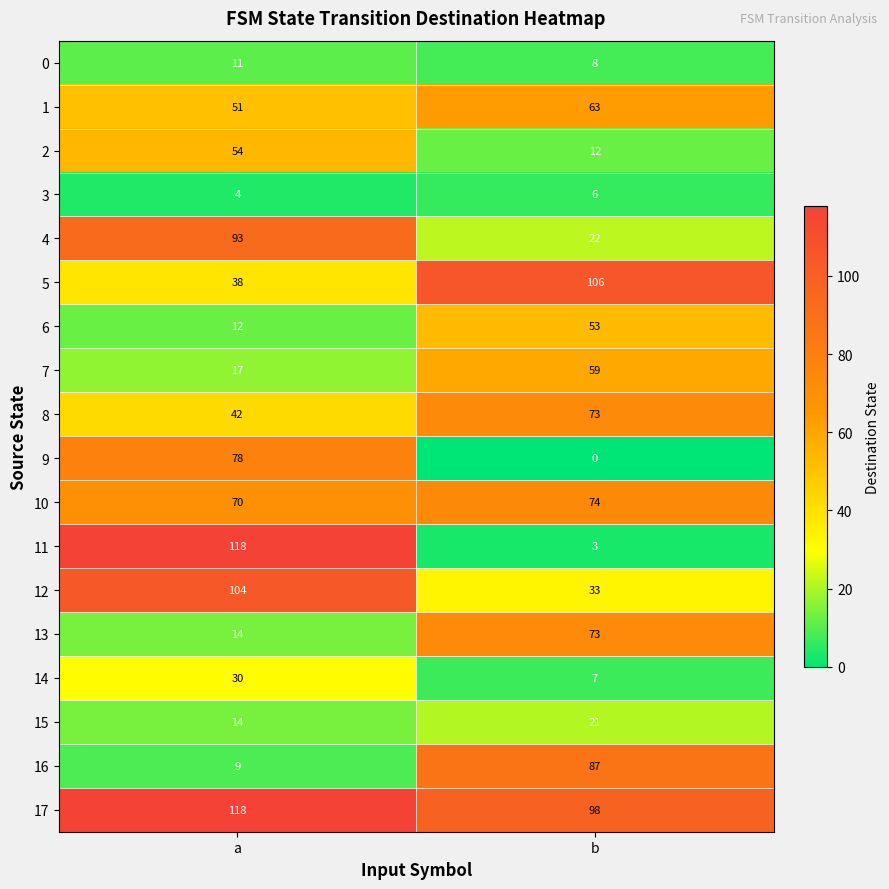

The 6 series shows 7 at a. True or false?

False